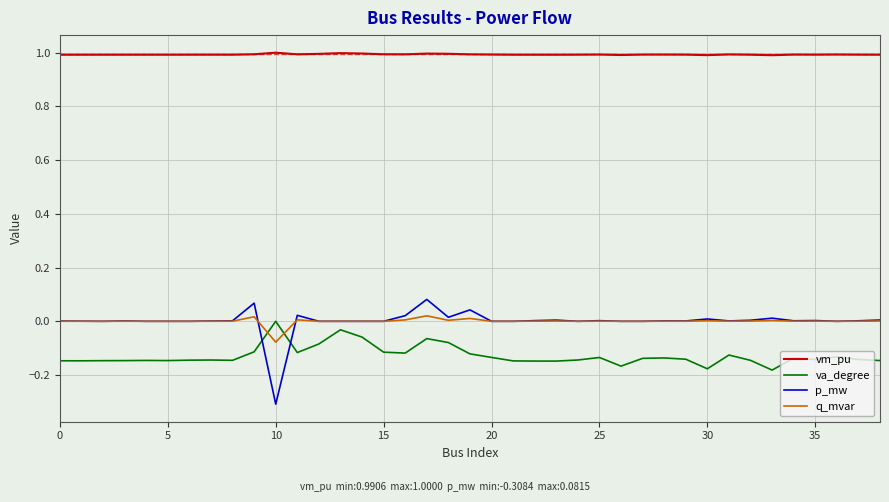

True or false: p_mw and vm_pu cross at least once.

False